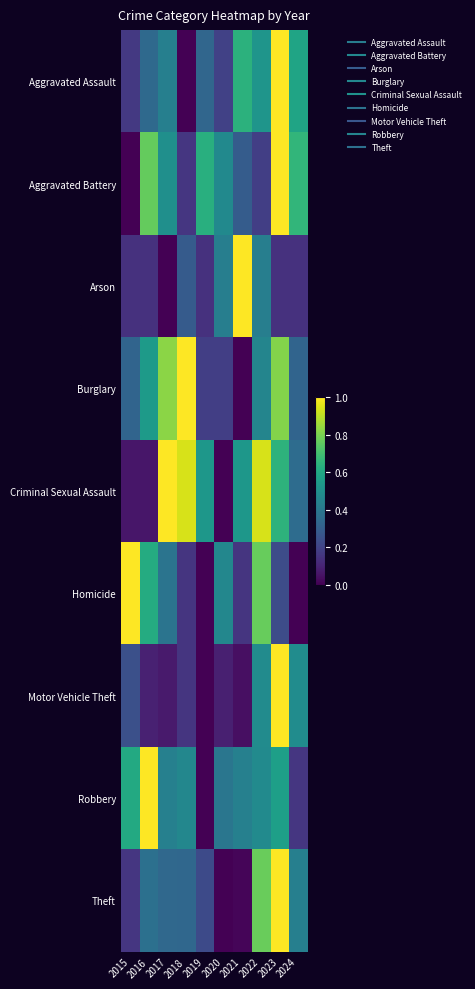

Reading right to left, transcribe all the data shown in this chart.

Aggravated Assault: 2024=0.6	2023=1.0	2022=0.5	2021=0.6	2020=0.2	2019=0.3	2018=0.0	2017=0.4	2016=0.3	2015=0.2
Aggravated Battery: 2024=0.7	2023=1.0	2022=0.2	2021=0.3	2020=0.5	2019=0.6	2018=0.2	2017=0.5	2016=0.8	2015=0.0
Arson: 2024=0.1	2023=0.1	2022=0.4	2021=1.0	2020=0.4	2019=0.1	2018=0.3	2017=0.0	2016=0.1	2015=0.1
Burglary: 2024=0.3	2023=0.8	2022=0.5	2021=0.0	2020=0.2	2019=0.2	2018=1.0	2017=0.8	2016=0.5	2015=0.3
Criminal Sexual Assault: 2024=0.4	2023=0.6	2022=0.9	2021=0.5	2020=0.0	2019=0.5	2018=0.9	2017=1.0	2016=0.1	2015=0.1
Homicide: 2024=0.0	2023=0.2	2022=0.8	2021=0.2	2020=0.5	2019=0.0	2018=0.2	2017=0.4	2016=0.6	2015=1.0
Motor Vehicle Theft: 2024=0.5	2023=1.0	2022=0.5	2021=0.0	2020=0.1	2019=0.0	2018=0.2	2017=0.1	2016=0.1	2015=0.2
Robbery: 2024=0.2	2023=0.6	2022=0.5	2021=0.4	2020=0.4	2019=0.0	2018=0.5	2017=0.4	2016=1.0	2015=0.6
Theft: 2024=0.4	2023=1.0	2022=0.8	2021=0.0	2020=0.0	2019=0.2	2018=0.3	2017=0.3	2016=0.4	2015=0.2